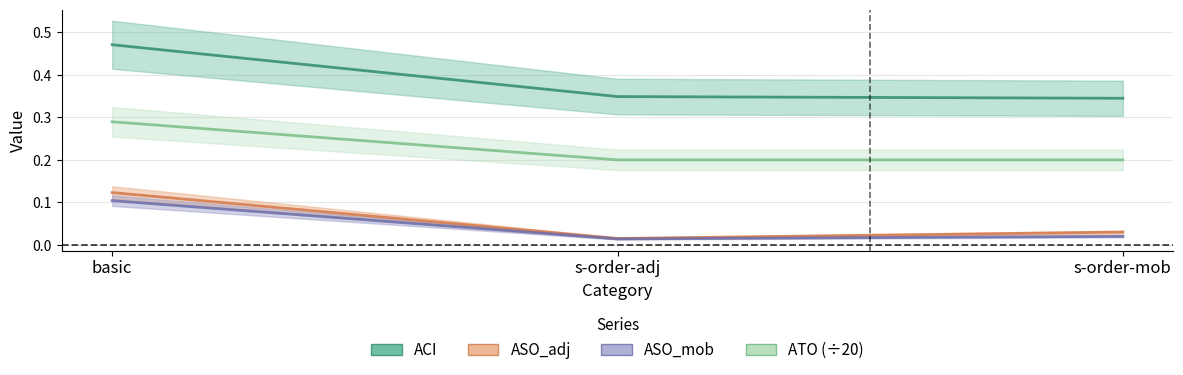

Reading left to right, extract all data points from this chart.

ACI: basic=0.5	s-order-adj=0.3	s-order-mob=0.3
ASO_adj: basic=0.1	s-order-adj=0.0	s-order-mob=0.0
ASO_mob: basic=0.1	s-order-adj=0.0	s-order-mob=0.0
ATO: basic=0.3	s-order-adj=0.2	s-order-mob=0.2